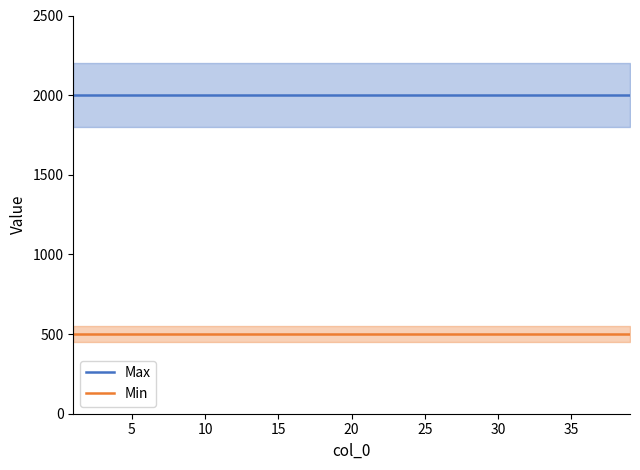

True or false: Max and Min cross at least once.

False